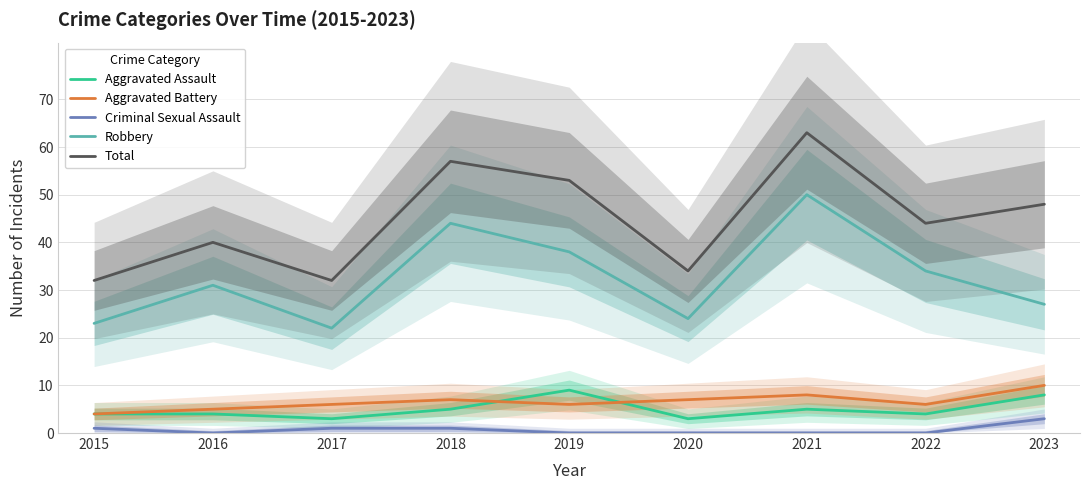

True or false: Aggravated Battery and Criminal Sexual Assault intersect in this chart.

False